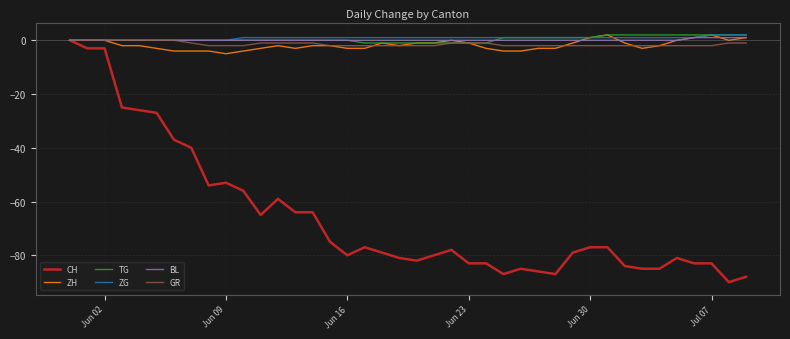

How many categories are shown in the chart?

40